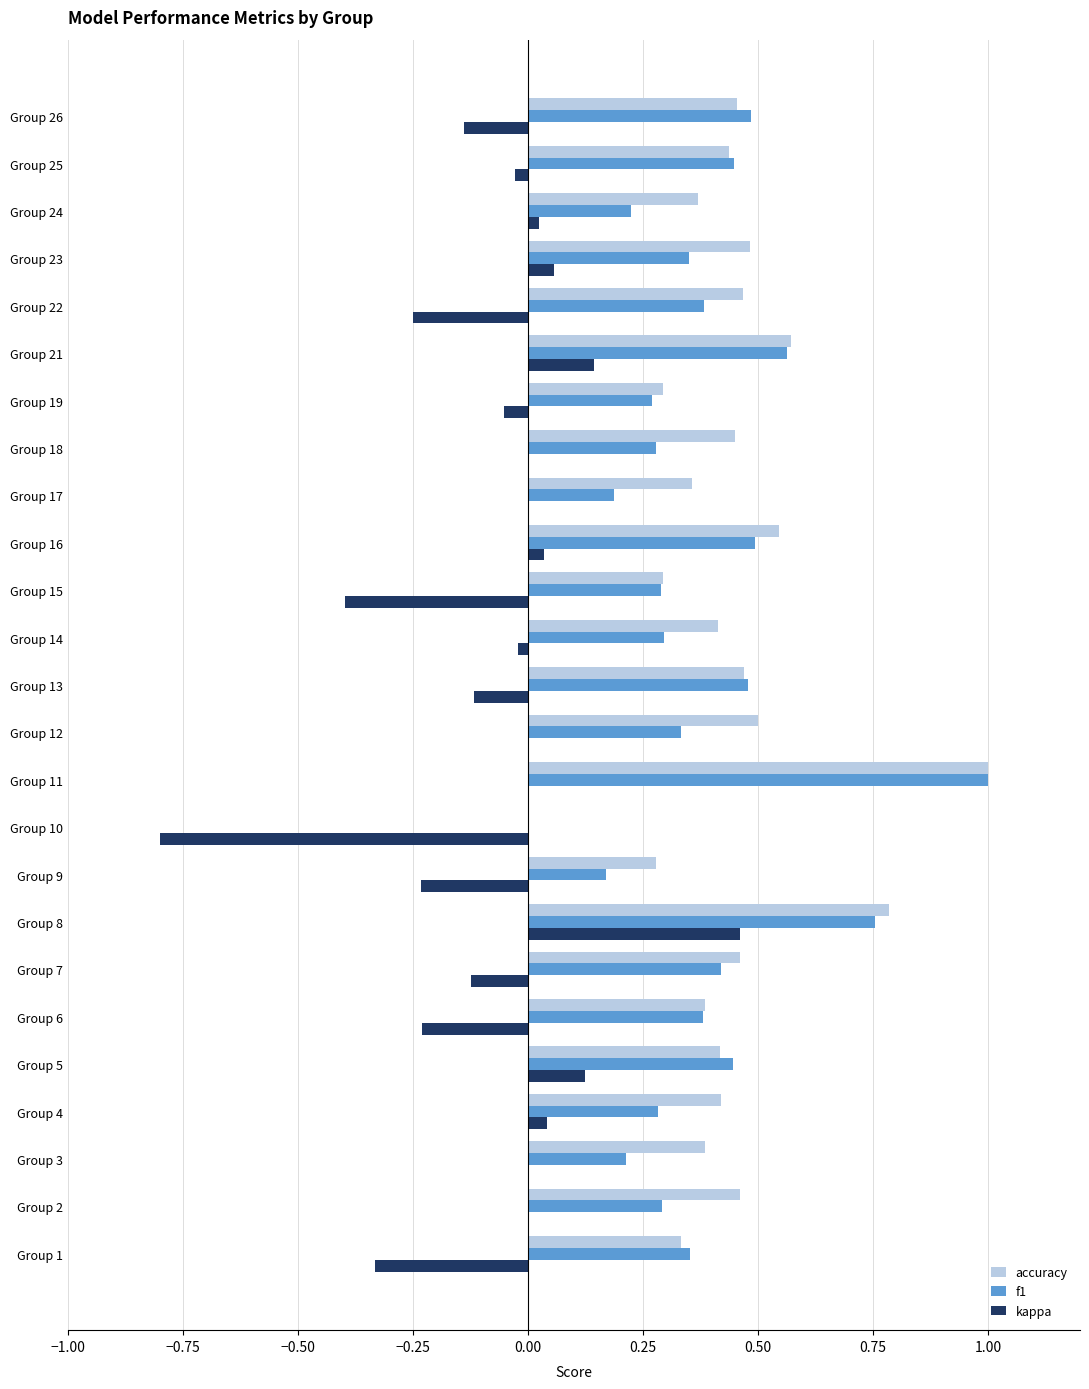

Is the value of accuracy at Group 6 greater than the value of kappa at Group 14?

Yes